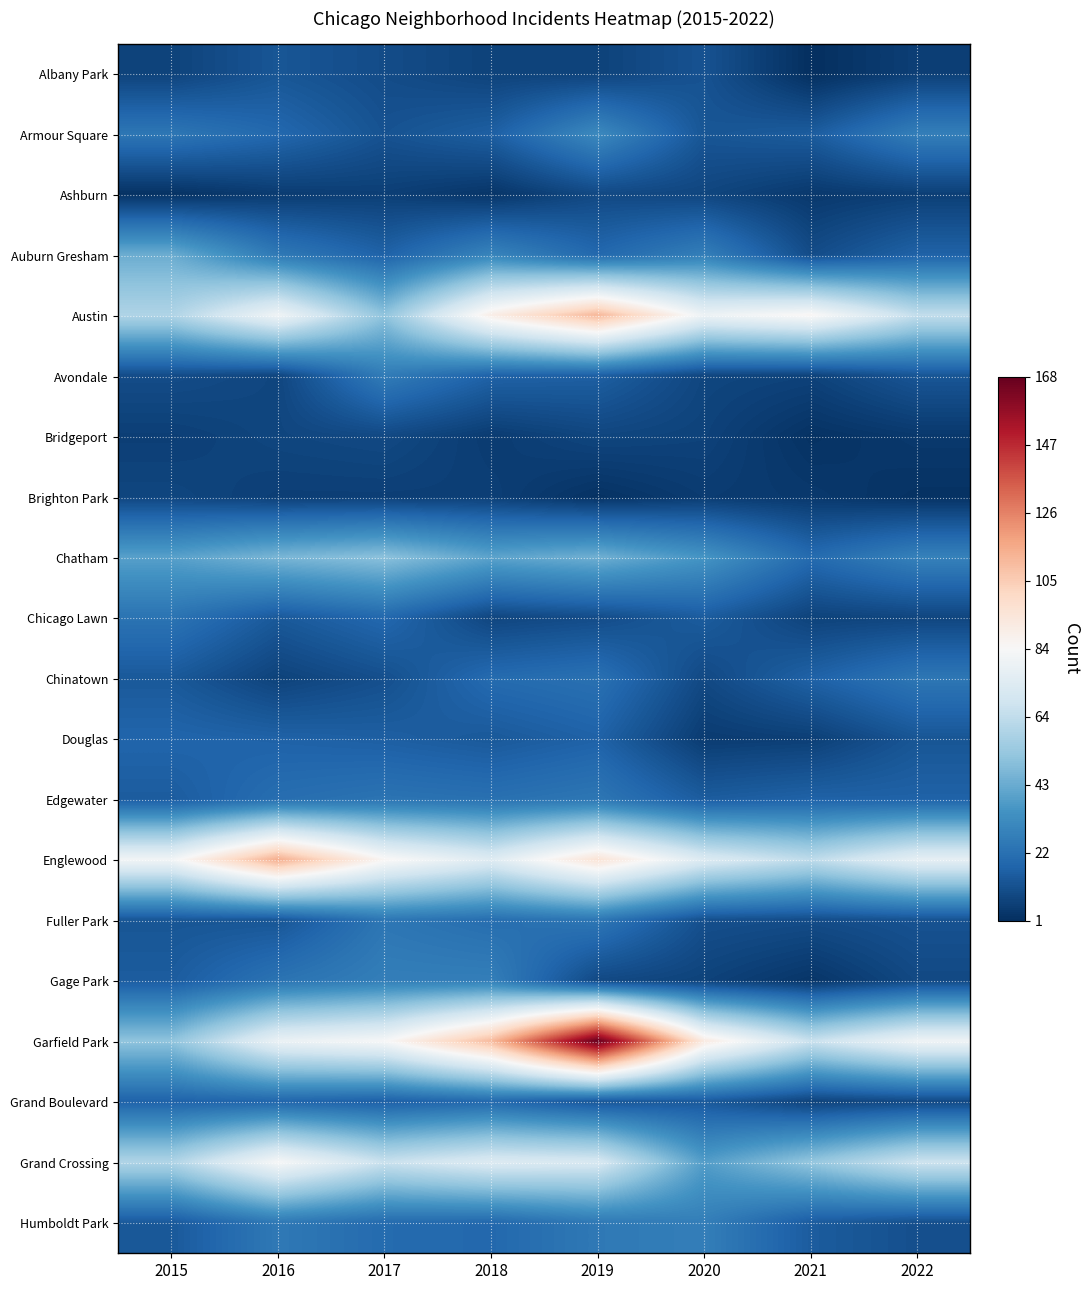

At 2019, list the series in order from smallest to largest.

Brighton Park, Albany Park, Bridgeport, Ashburn, Gage Park, Chicago Lawn, Grand Boulevard, Avondale, Douglas, Auburn Gresham, Chinatown, Edgewater, Fuller Park, Humboldt Park, Armour Square, Chatham, Grand Crossing, Englewood, Austin, Garfield Park